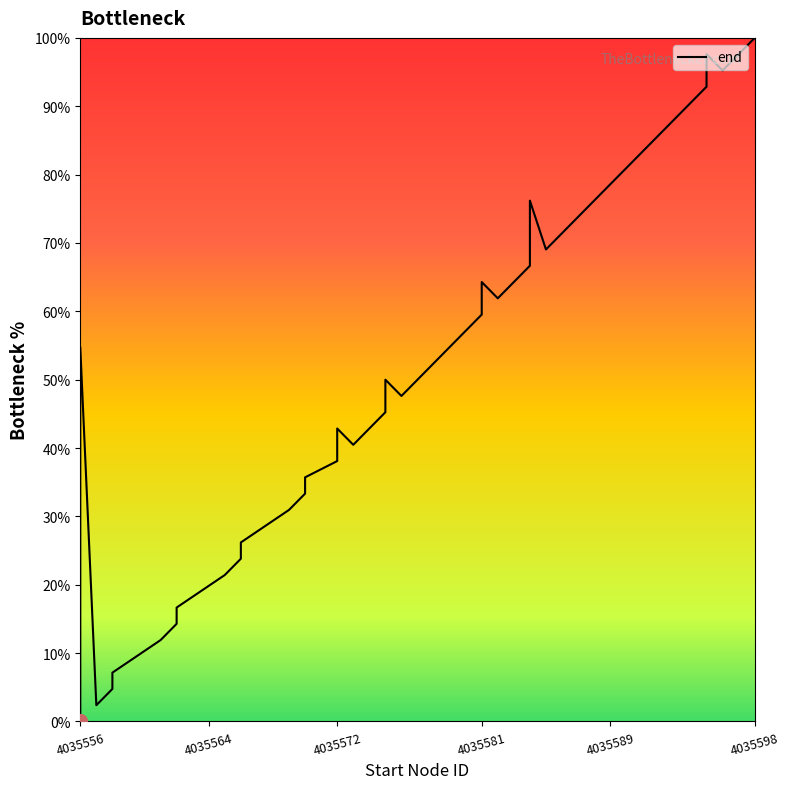

The chart shows a value of 18.5 at 34. True or false?

False